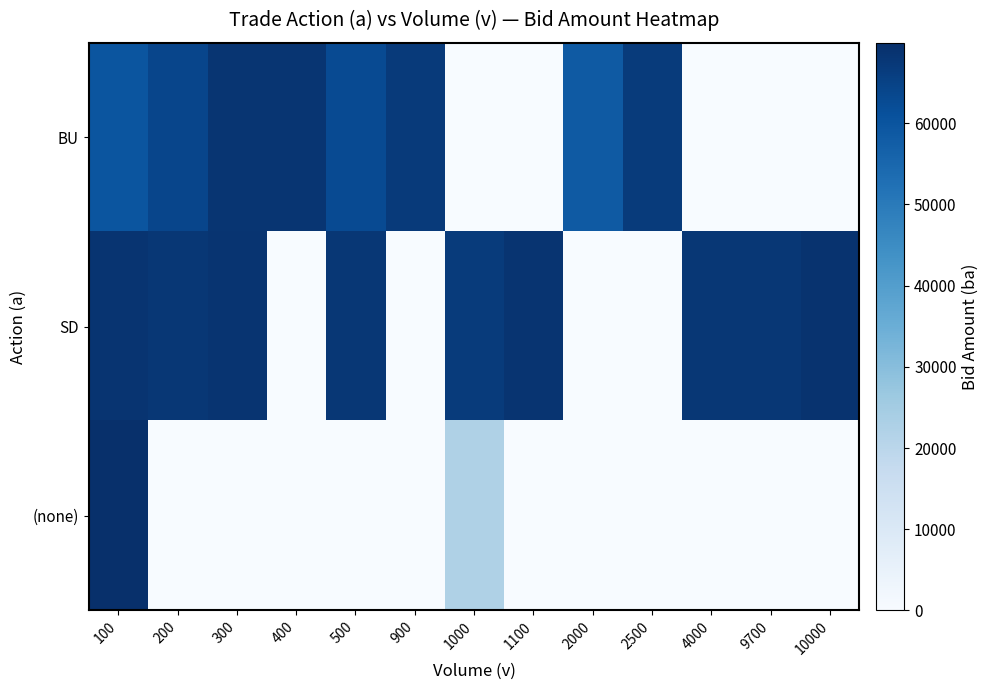

Reading left to right, list all the values displayed in this chart.

BU: 100=59900	200=64100	300=68300	400=68300	500=62600	900=66900	1000=0	1100=0	2000=58700	2500=66800	4000=0	9700=0	10000=0
SD: 100=68600	200=67900	300=68600	400=0	500=67900	900=0	1000=66800	1100=68600	2000=0	2500=0	4000=67900	9700=67900	10000=68900
(none): 100=69900	200=0	300=0	400=0	500=0	900=0	1000=22500	1100=0	2000=0	2500=0	4000=0	9700=0	10000=0